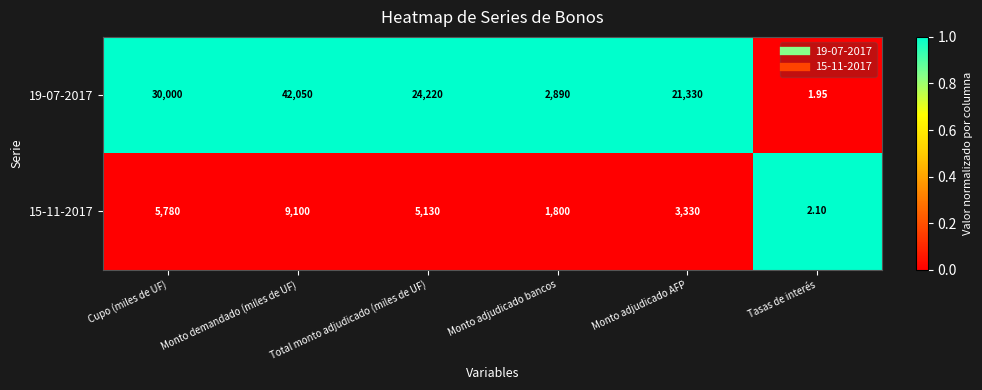

Is the value of 19-07-2017 at Monto demandado (miles de UF) greater than the value of 15-11-2017 at Monto adjudicado AFP?

Yes